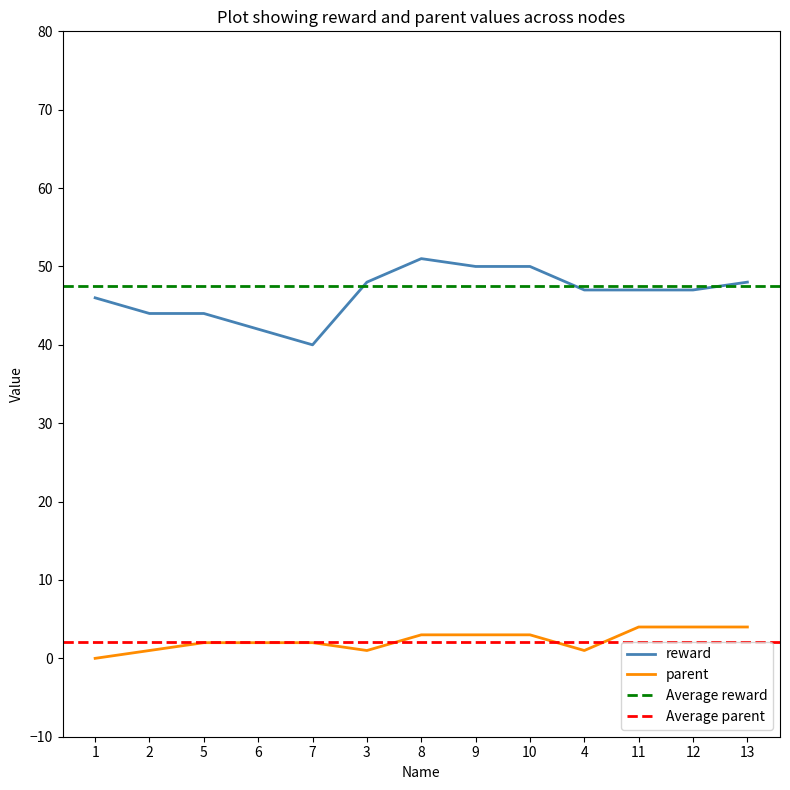

At which label does parent first exceed 2?

8